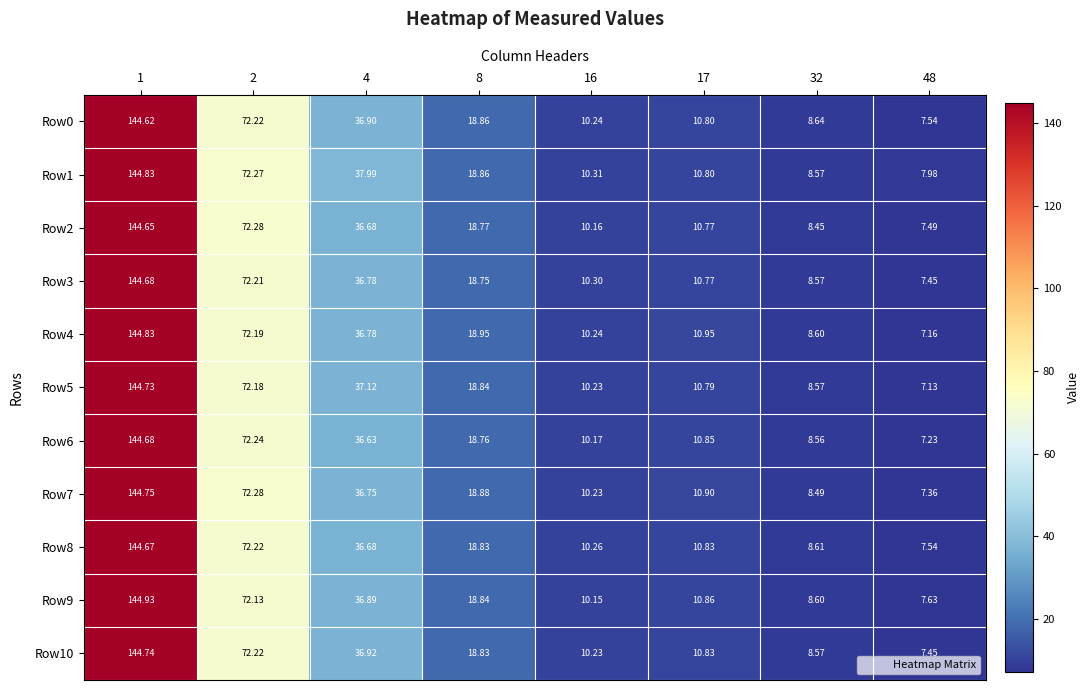

What is the maximum value shown in the chart?

144.9